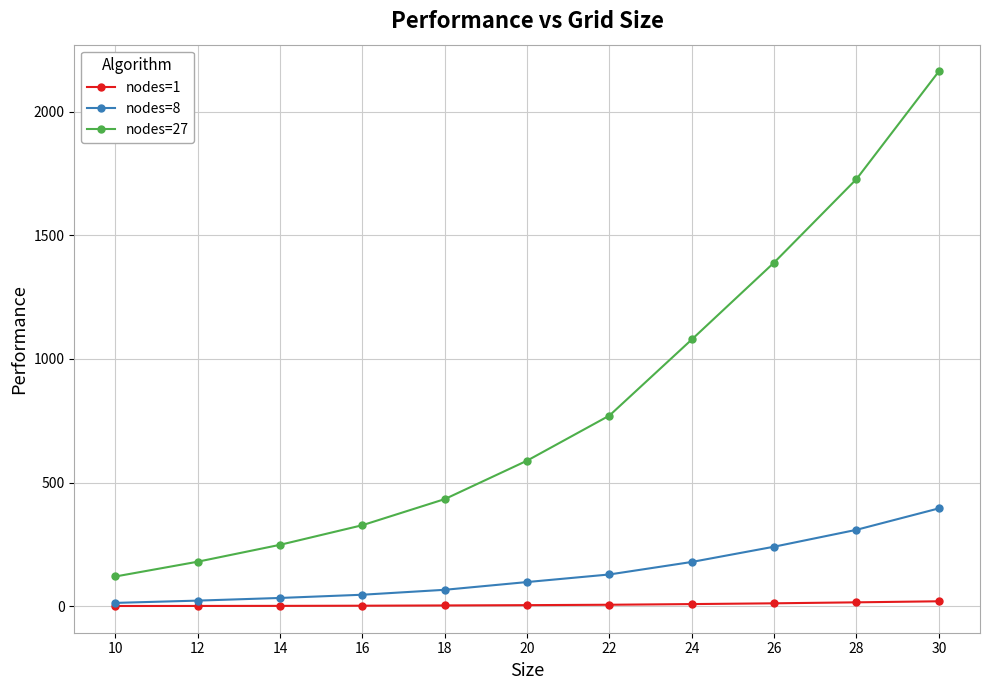

What is the sum of the nodes=8 values at 14 and 12?

54.9